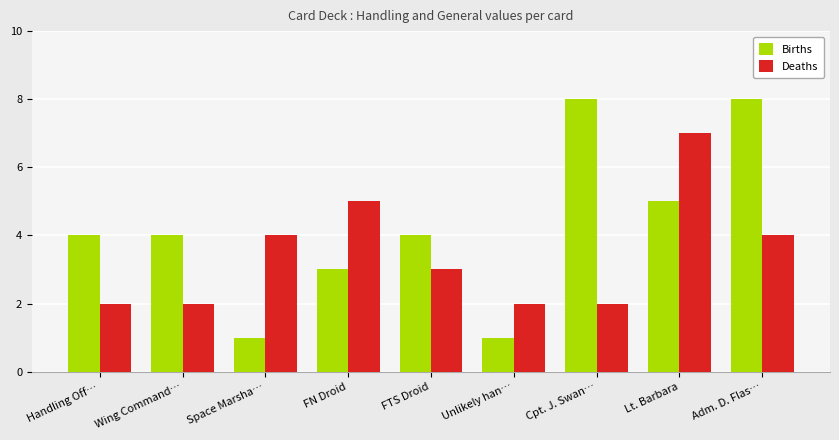

Which series has the largest range (max minus min)?

Births